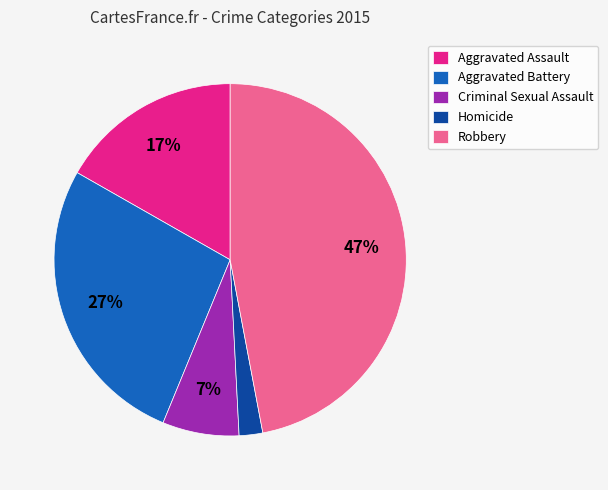

Is it true that Aggravated Assault is 31% of the pie?

False